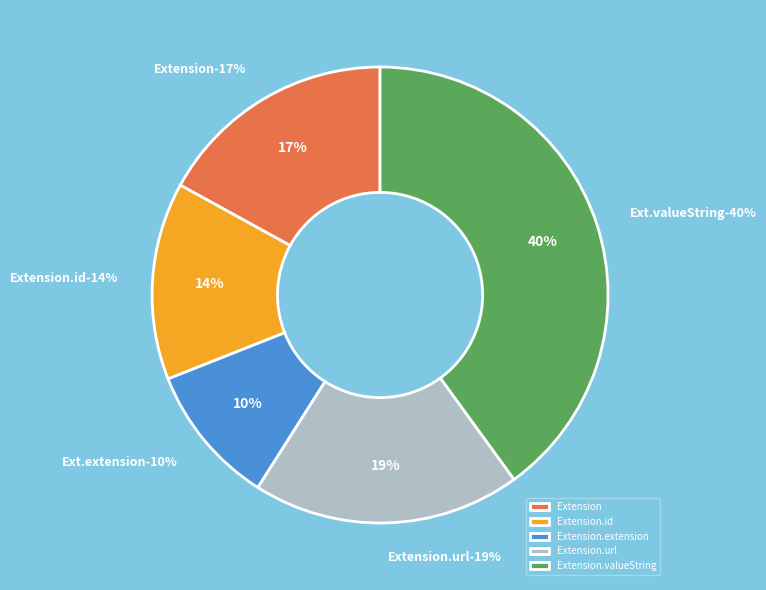

The Extension.url slice represents 38% of the pie. True or false?

False